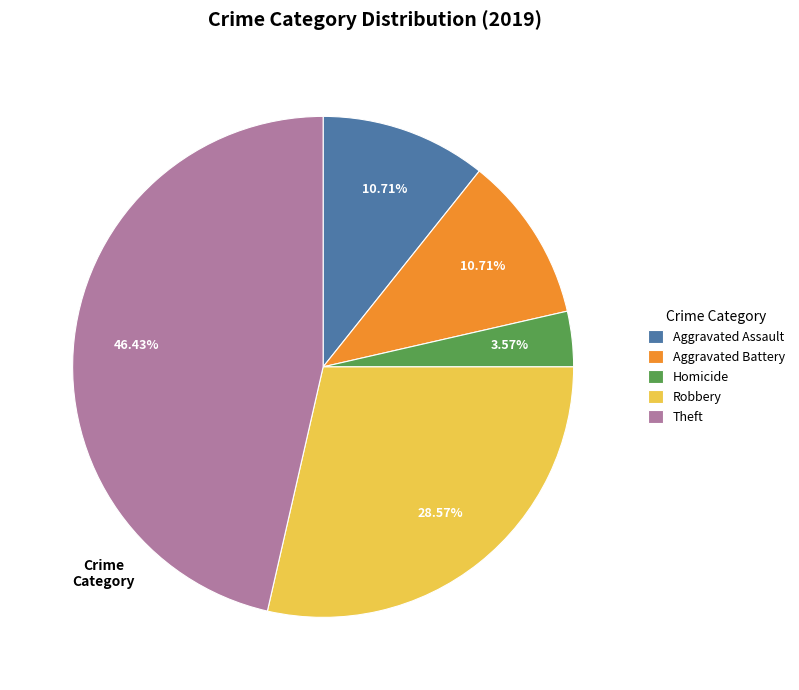

What percentage is NOT represented by Theft?

53.6%